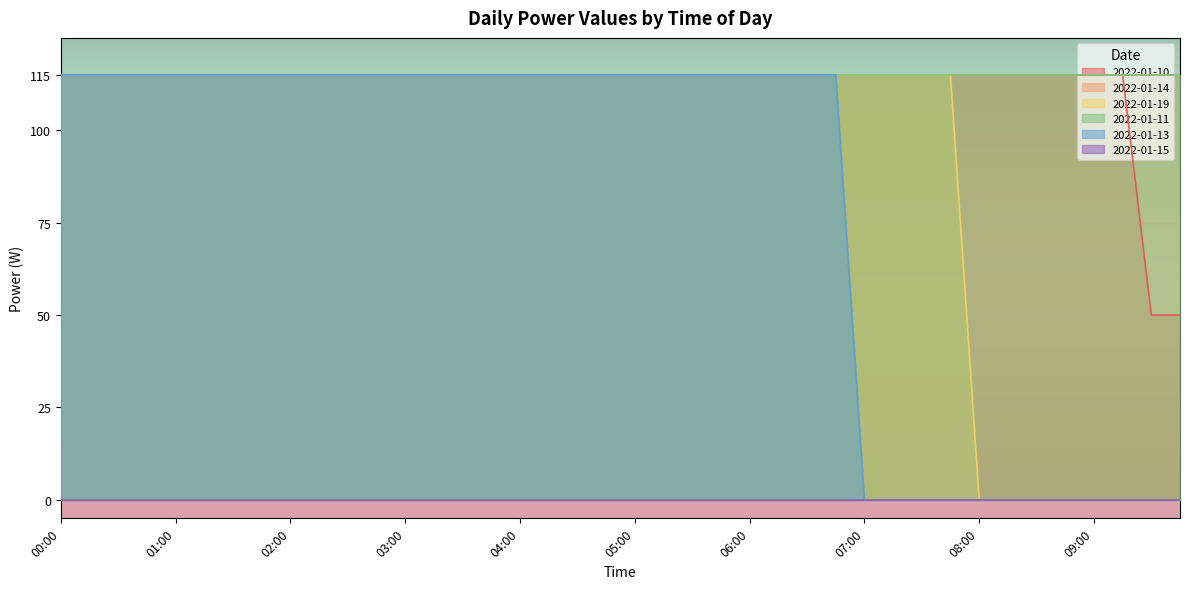

What position from the left is 02:15?

10